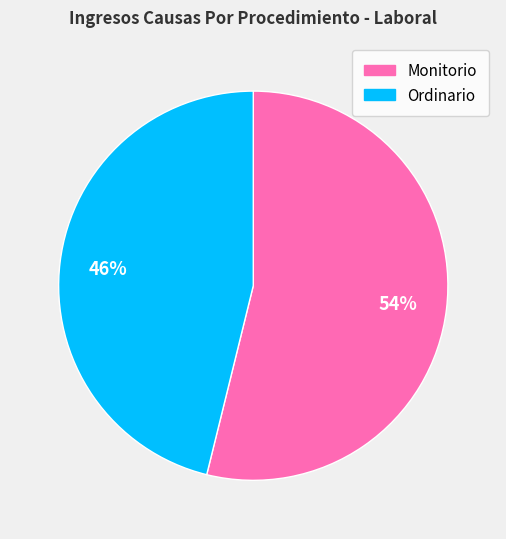

To the nearest percent, what is the average slice percentage?

50%